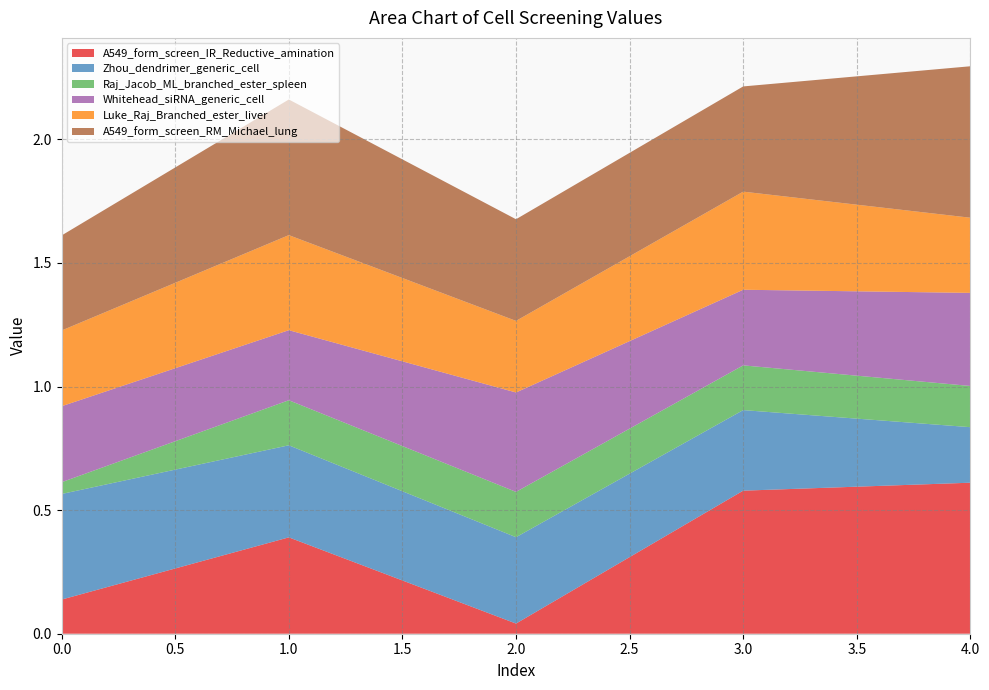

Reading right to left, transcribe all the data shown in this chart.

A549_form_screen_IR_Reductive_amination: 0.6	0.6	0.0	0.4	0.1
Zhou_dendrimer_generic_cell: 0.2	0.3	0.3	0.4	0.4
Raj_Jacob_ML_branched_ester_spleen: 0.2	0.2	0.2	0.2	0.0
Whitehead_siRNA_generic_cell: 0.4	0.3	0.4	0.3	0.3
Luke_Raj_Branched_ester_liver: 0.3	0.4	0.3	0.4	0.3
A549_form_screen_RM_Michael_lung: 0.6	0.4	0.4	0.5	0.4